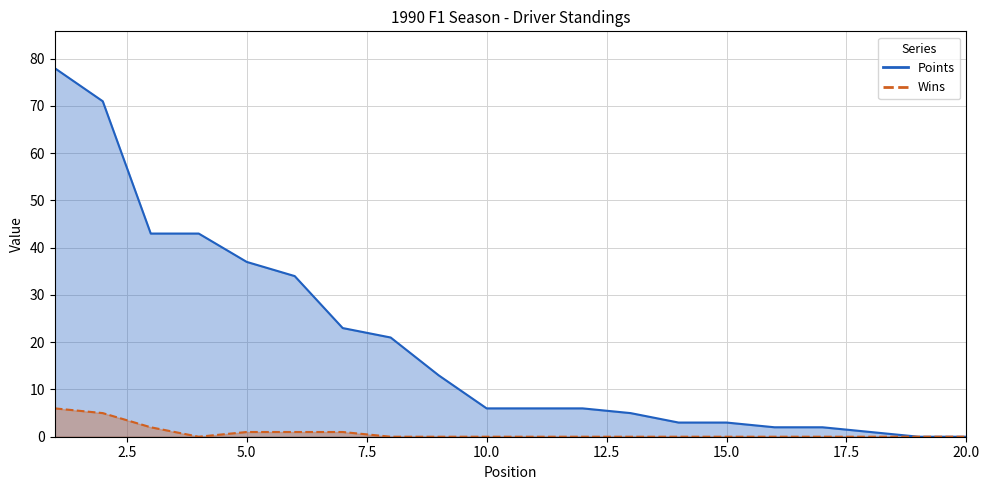

Is the value of Wins at 8 greater than the value of Points at 12?

No